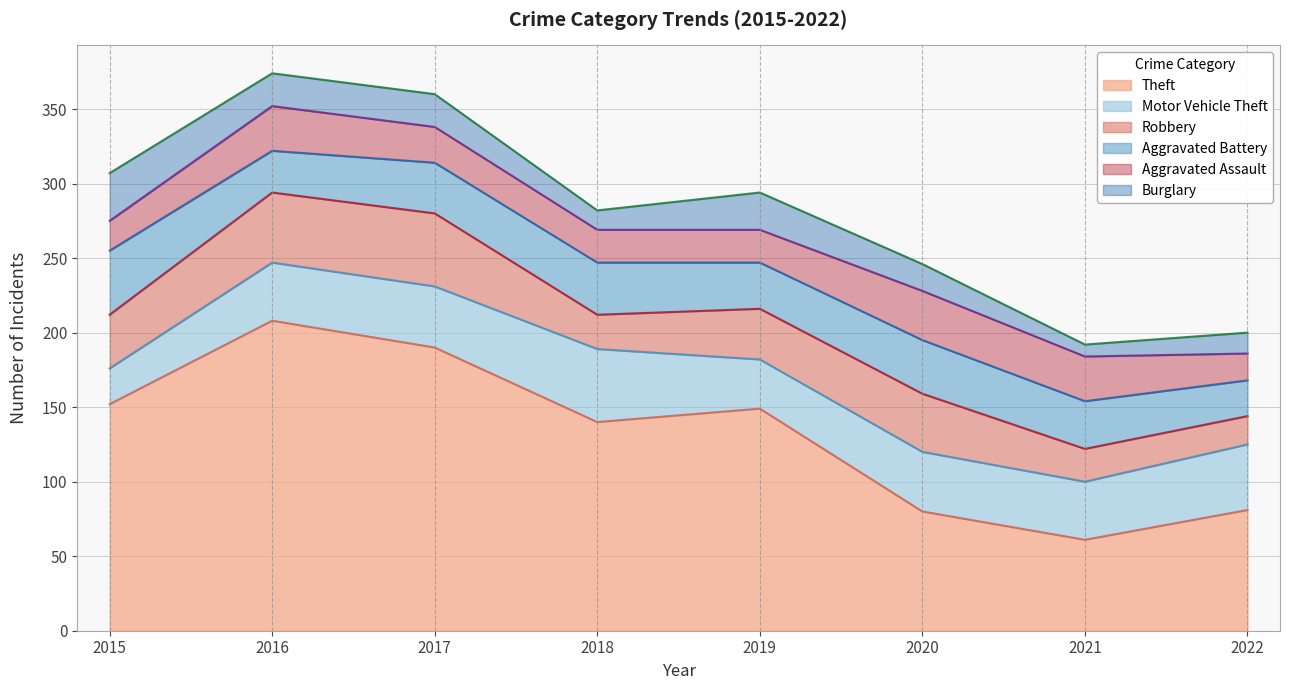

What is the approximate value of Burglary at 2015?

32